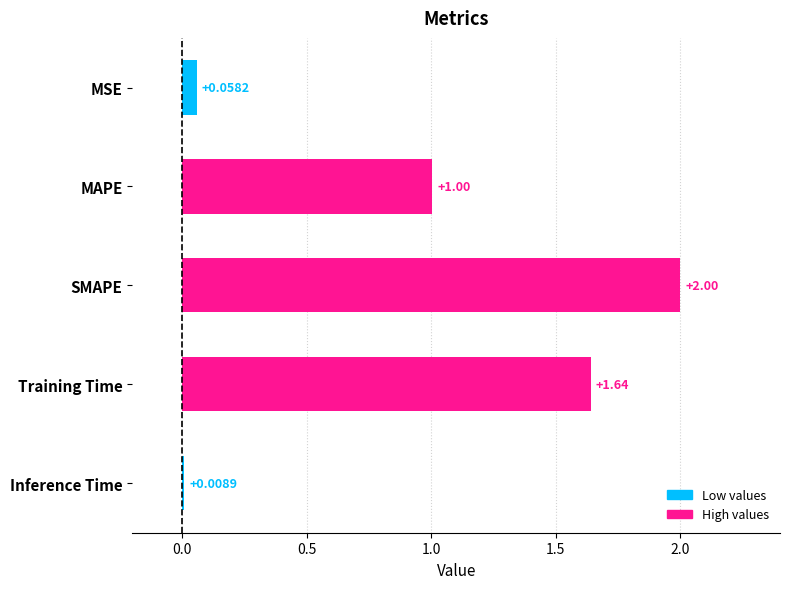

What is the difference between the maximum and minimum values?

2.0